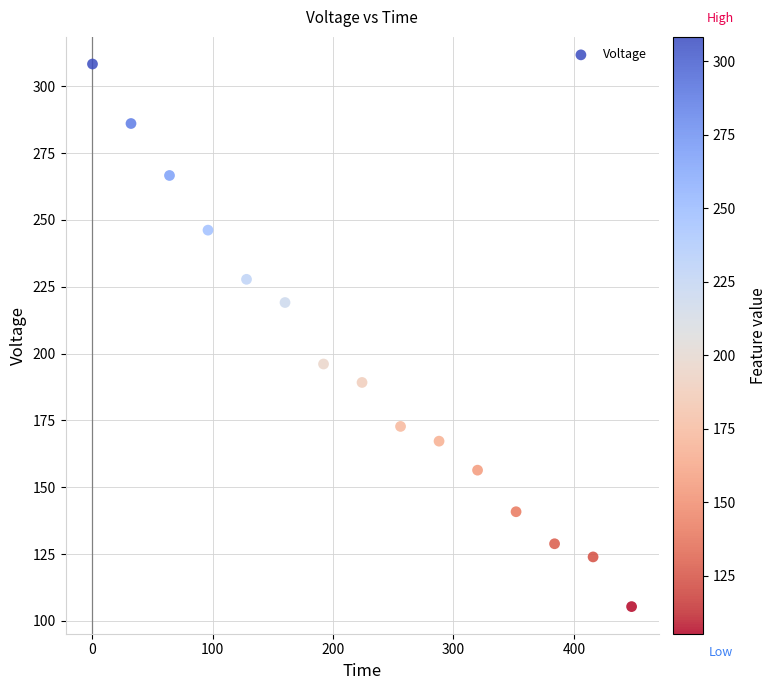

What is the range of X values (max minus min)?

448.0